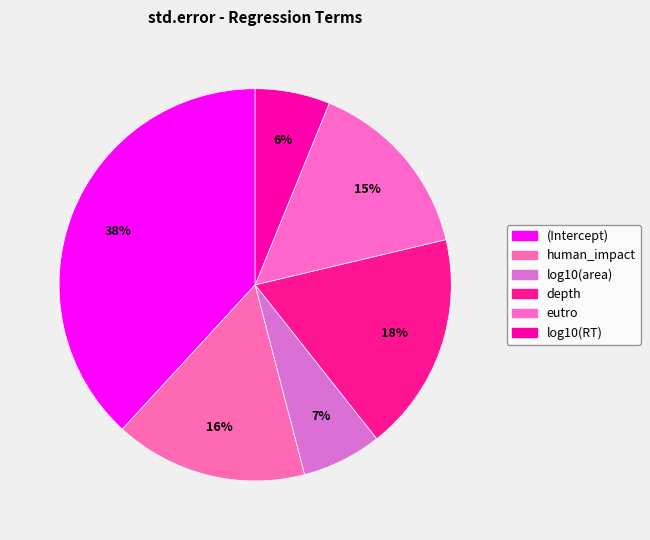

Which has a higher value, depth or (Intercept)?

(Intercept)